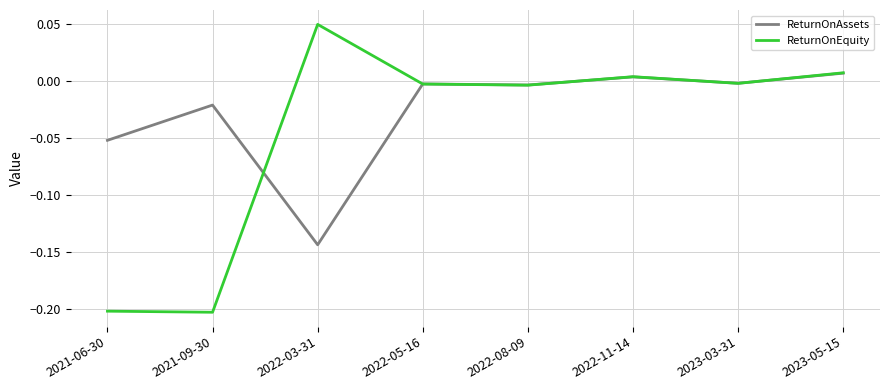

What is the difference between the maximum and minimum values in the ReturnOnAssets series?

0.2